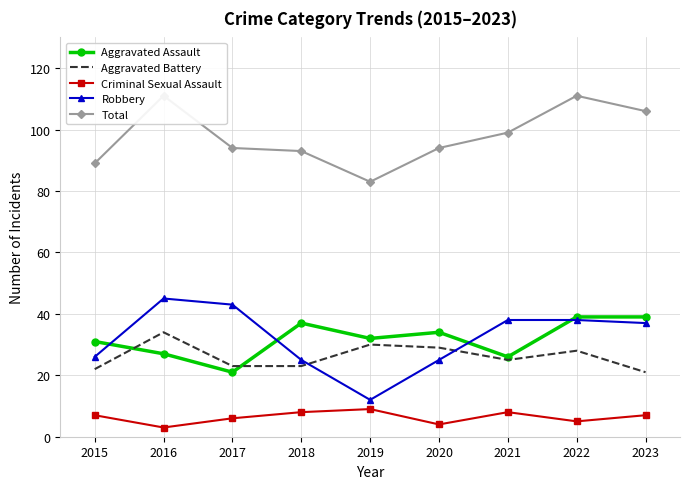

At how many categories does at least one series exceed 78?

9